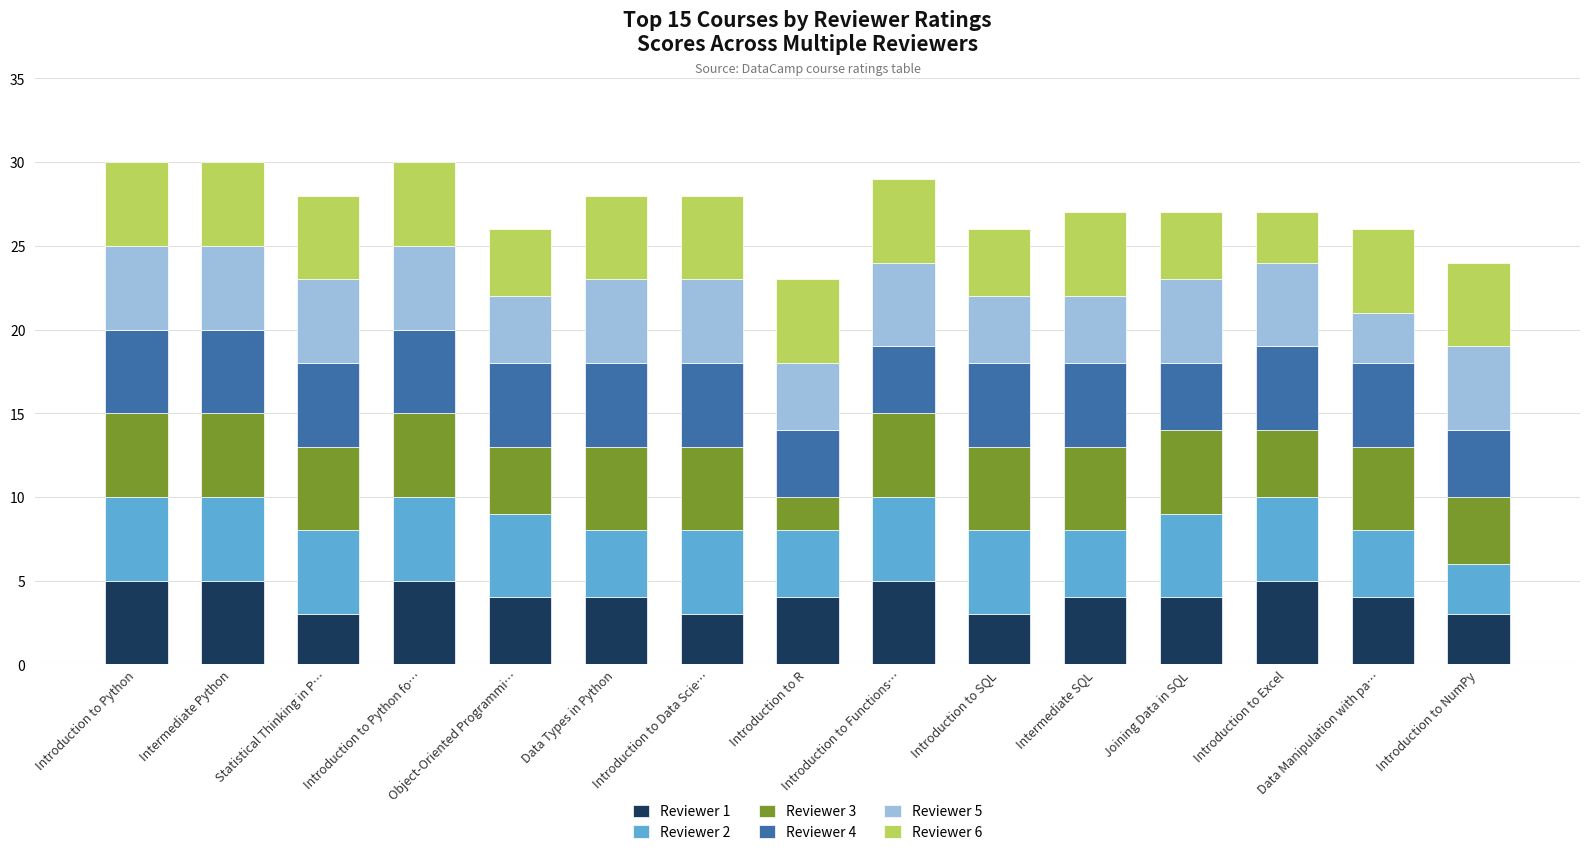

What is the minimum value for Reviewer 1?

3